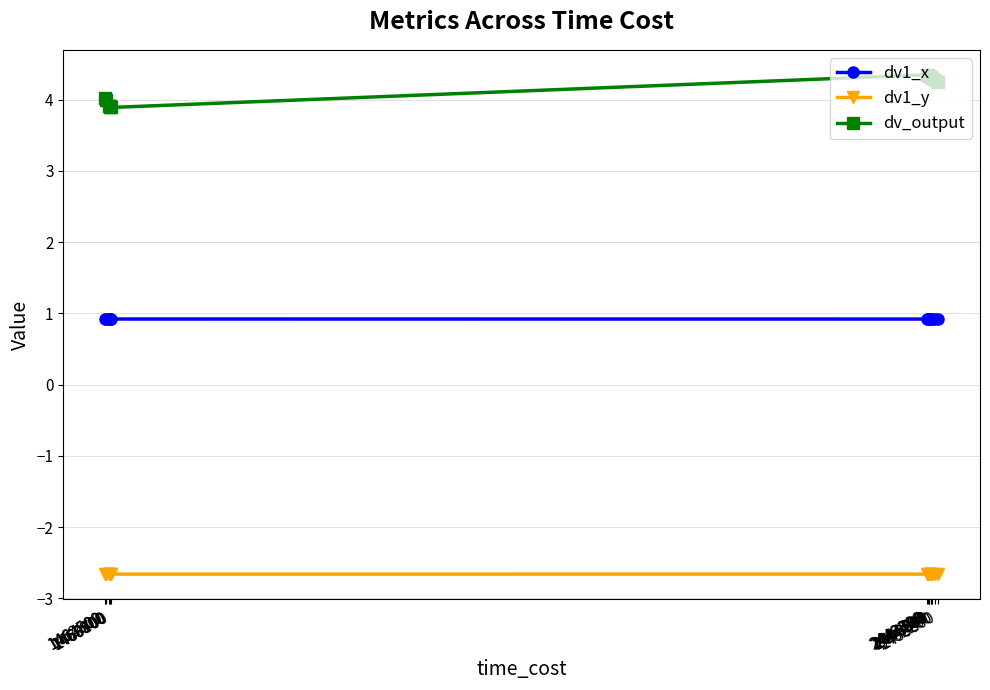

Where is the first local maximum for dv1_y?

1464300